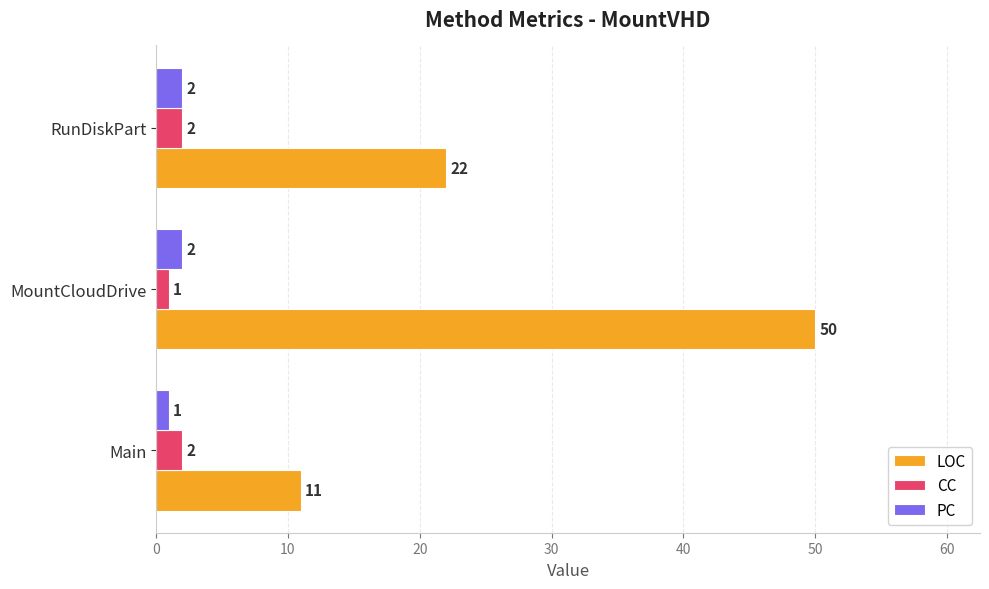

At which label is CC closest to 1?

MountCloudDrive